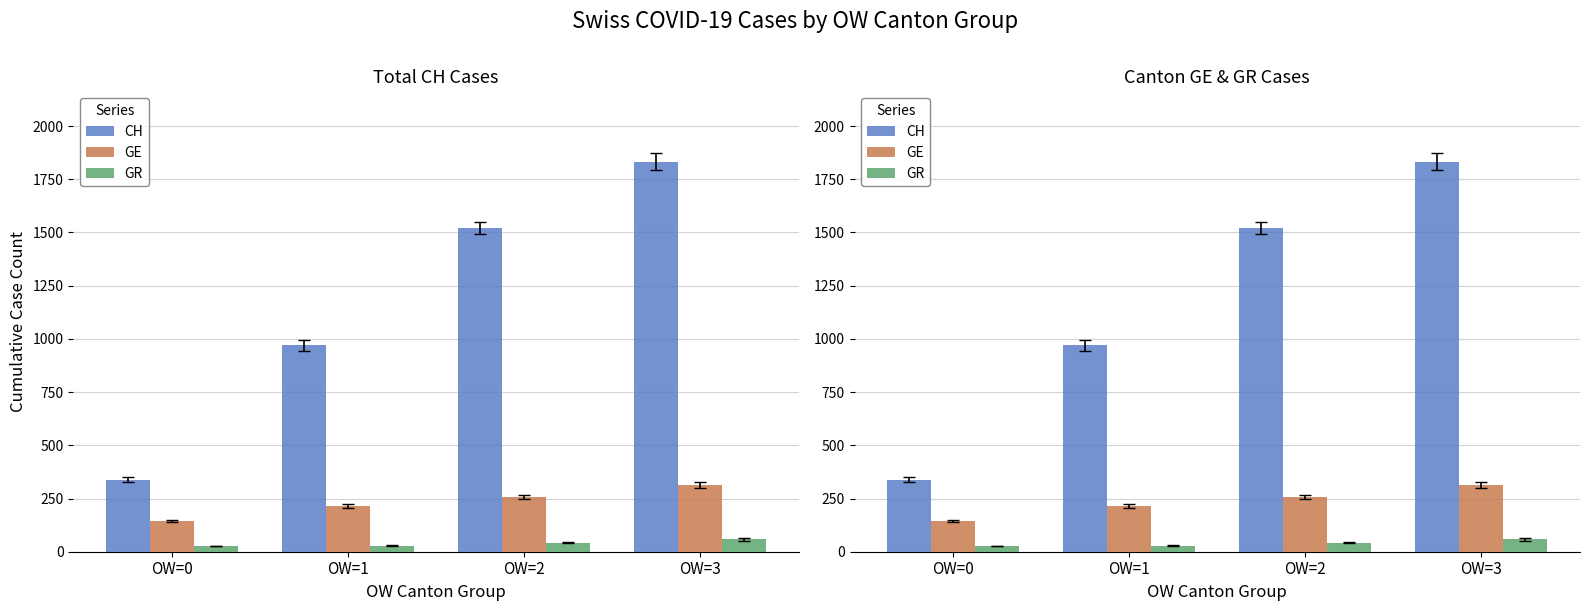

At how many categories does at least one series exceed 597?

3